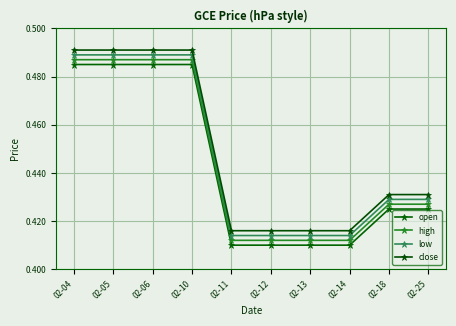

How many distinct data groups are displayed?

4